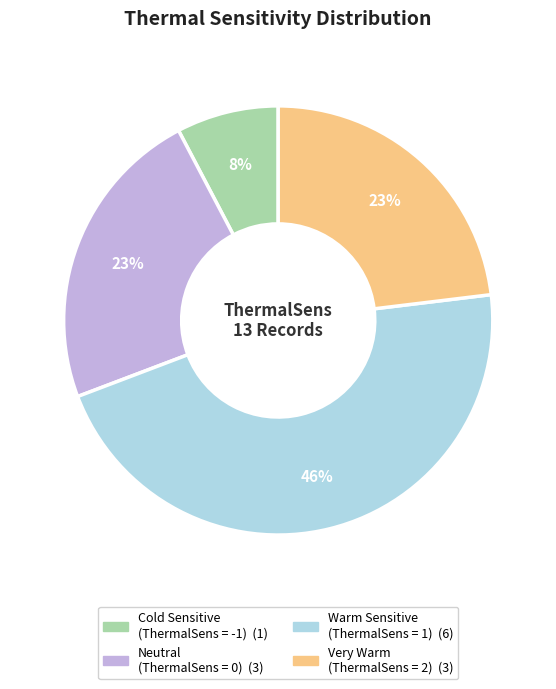

Is there any slice that represents more than half of the pie?

No